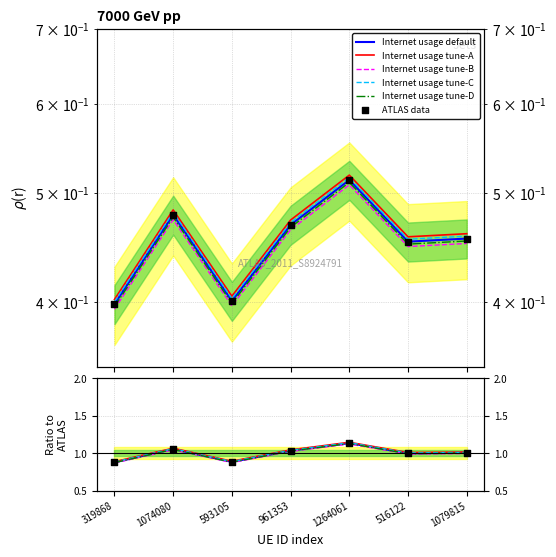

At which category is the sum across all series the highest?

1264061